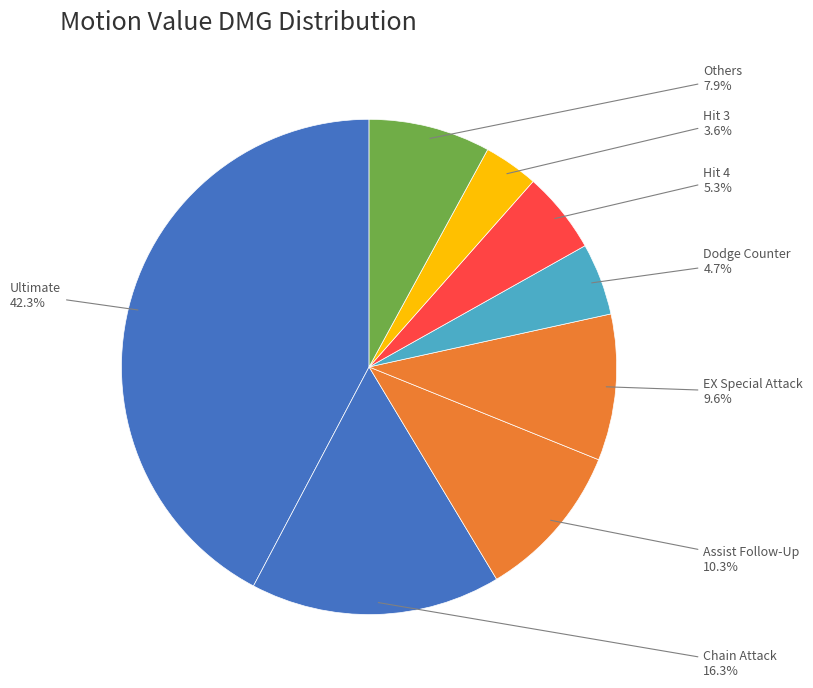

Rank the categories by value from lowest to highest.

Hit 3, Dodge Counter, Hit 4, Others, EX Special Attack, Assist Follow-Up, Chain Attack, Ultimate